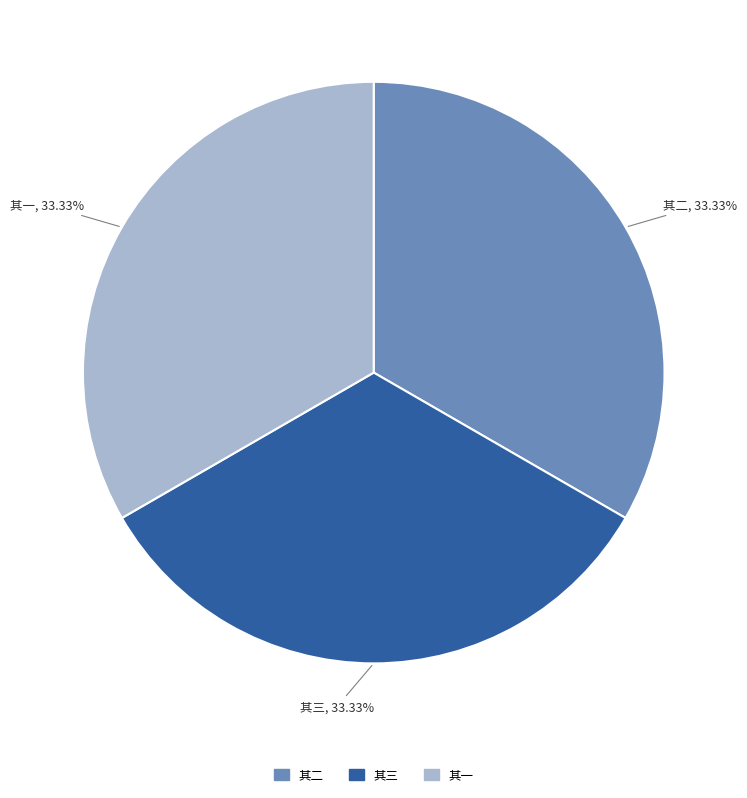

How many slices are in this pie chart?

3